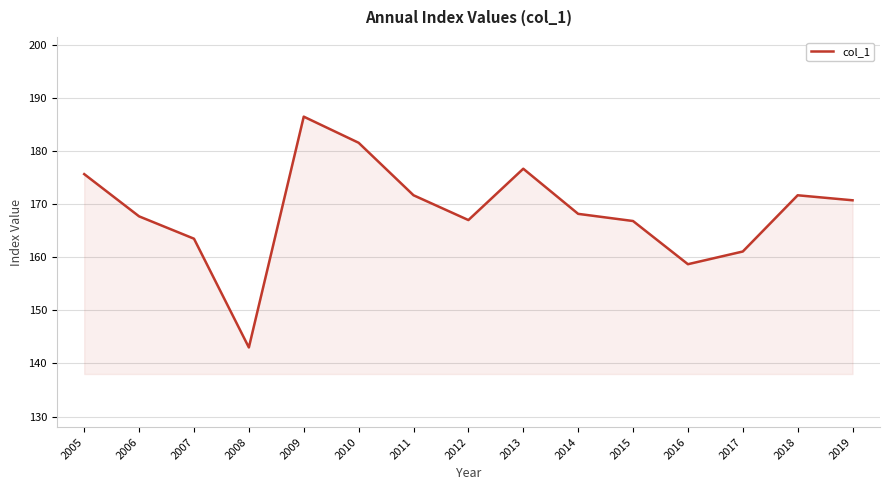

True or false: the data shows 294.2 at 2009.

False